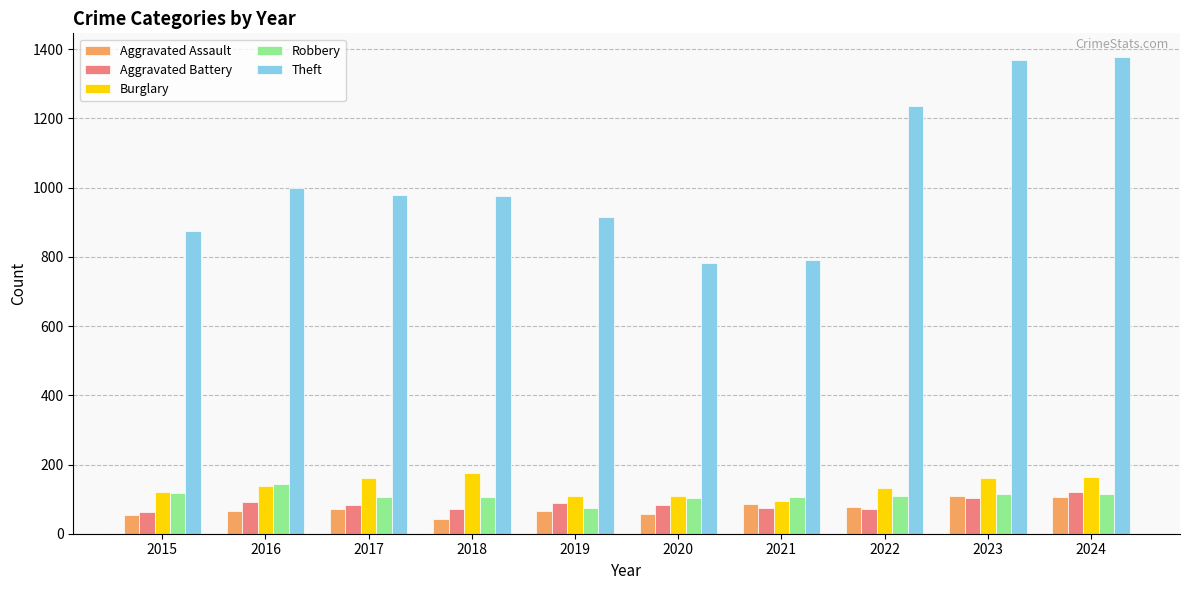

How many bars are there in each group?

5